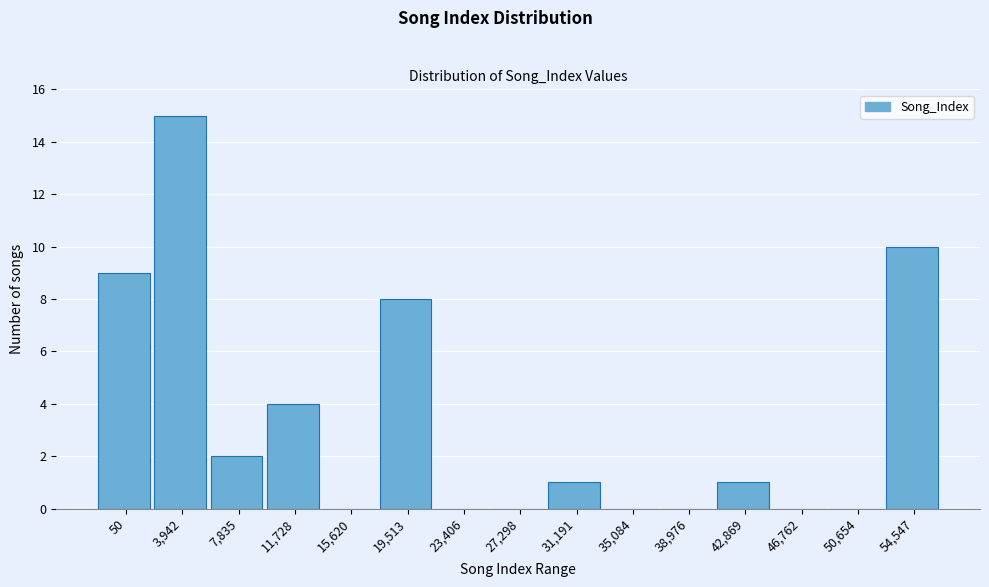

Reading left to right, extract all data points from this chart.

50=9	3,942=15	7,835=2	11,728=4	15,620=0	19,513=8	23,406=0	27,298=0	31,191=1	35,084=0	38,976=0	42,869=1	46,762=0	50,654=0	54,547=10